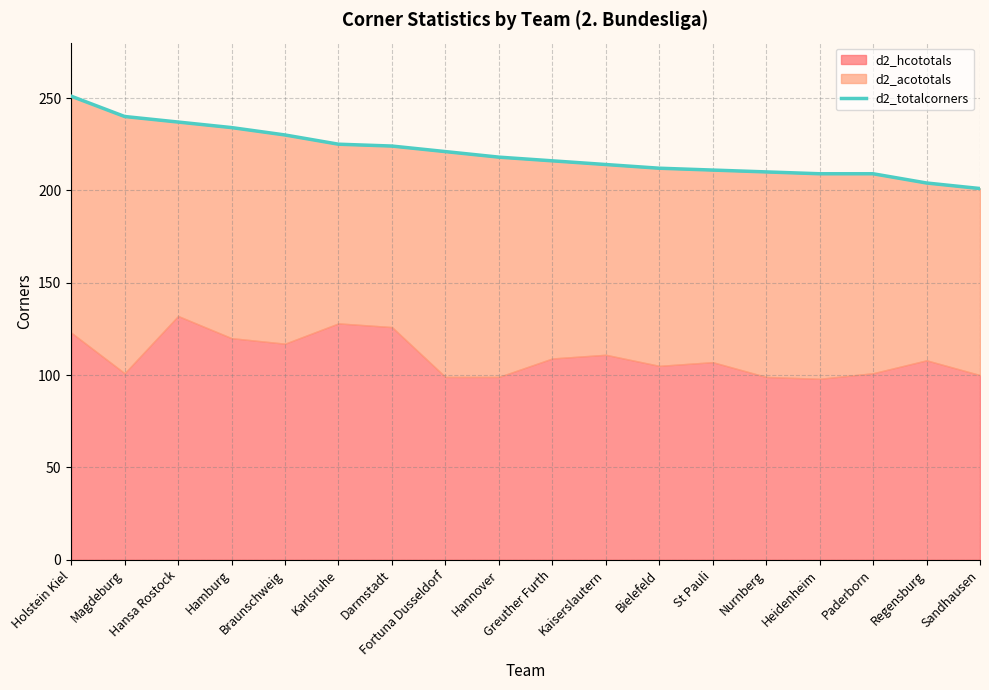

Which category has the highest value across all series?

Holstein Kiel